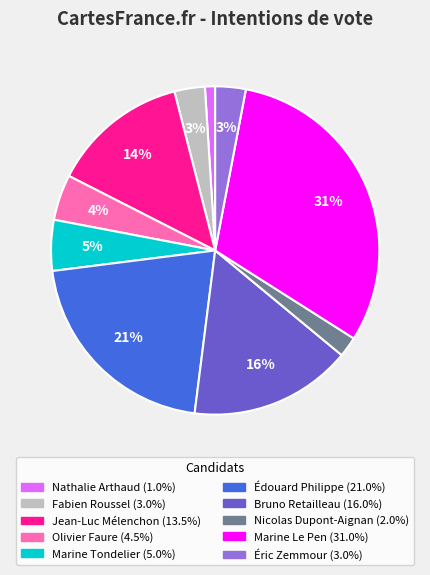

What is the smallest slice in the pie chart?

Nathalie Arthaud